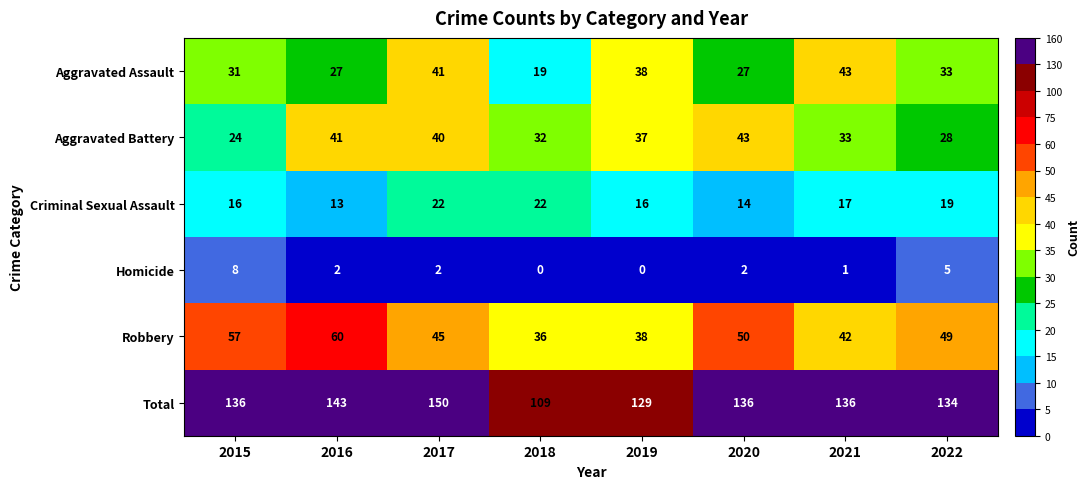

How many categories are shown in the chart?

8